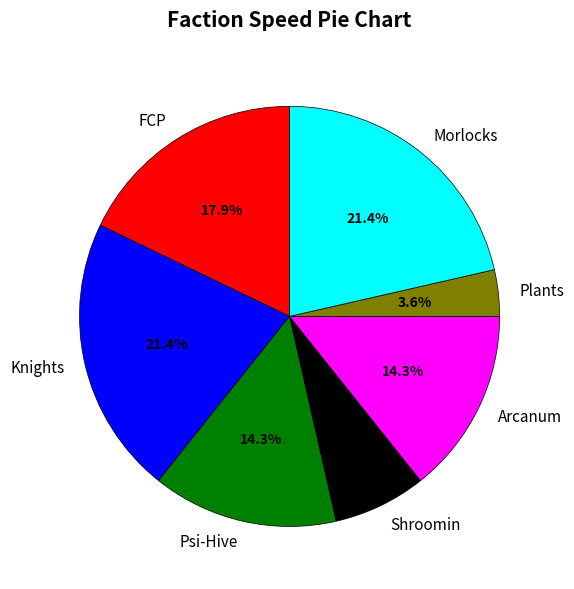

What percentage do Morlocks and Plants together represent?

25.0%